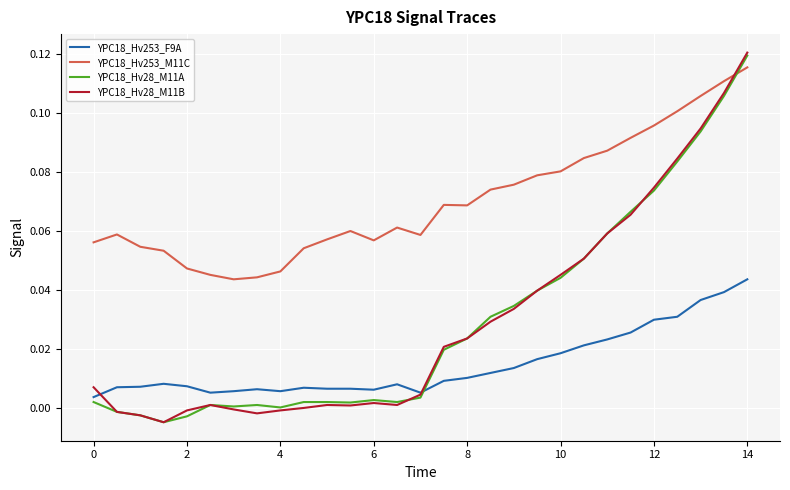

True or false: YPC18_Hv253_F9A and YPC18_Hv253_M11C intersect in this chart.

False